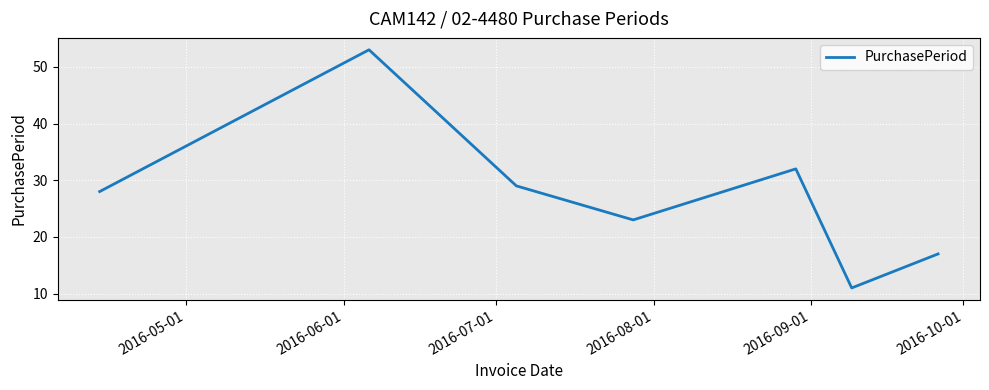

What is the greatest value displayed?

53